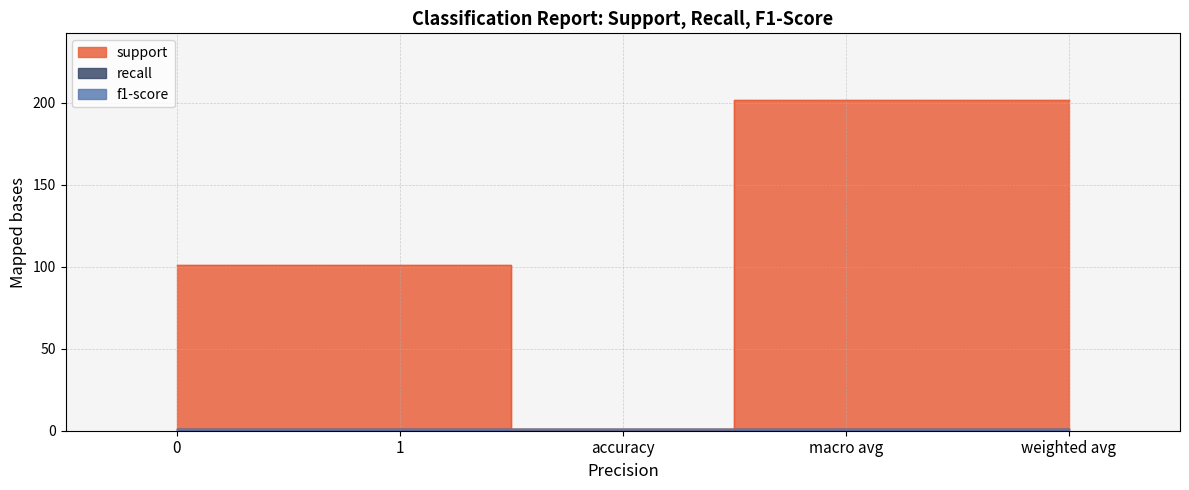

True or false: support has a value of 202 at macro avg.

True